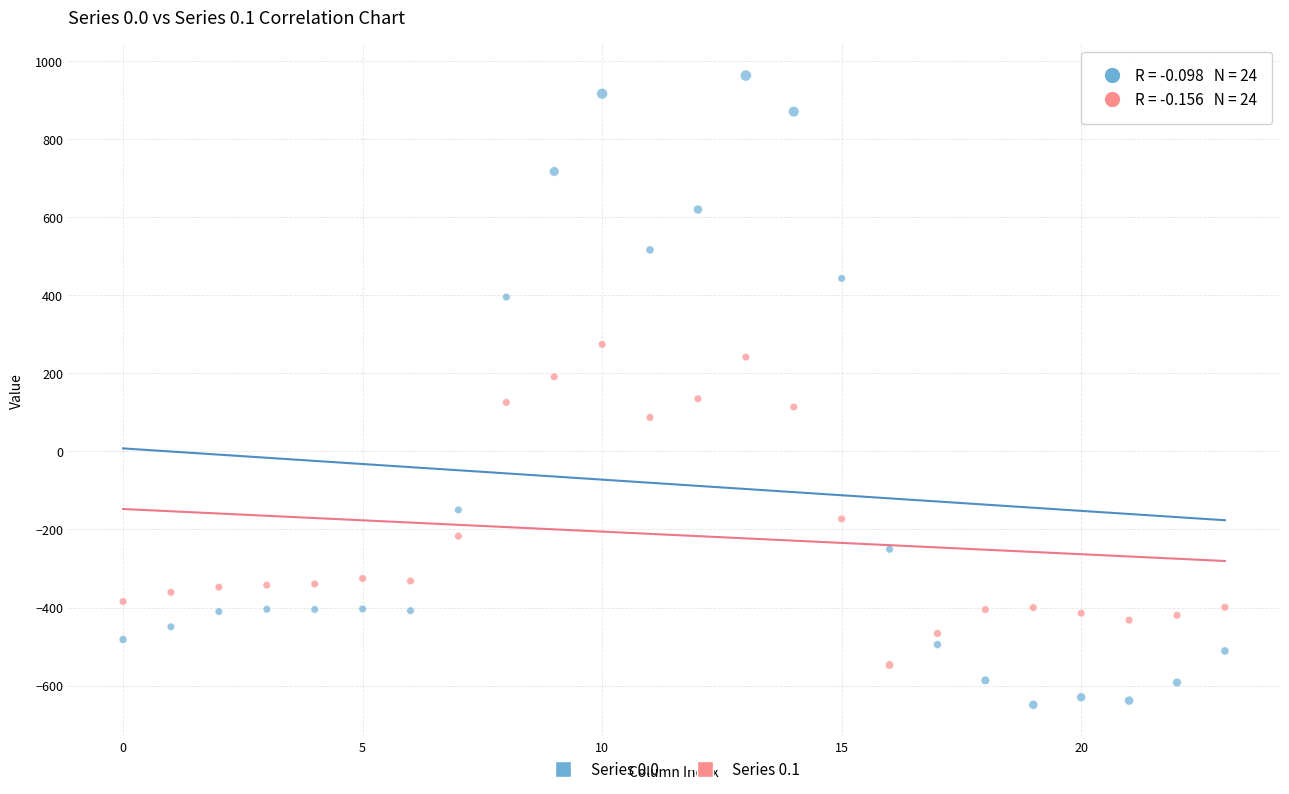

Across all data points, what is the range of Y values (max minus min)?

1611.9